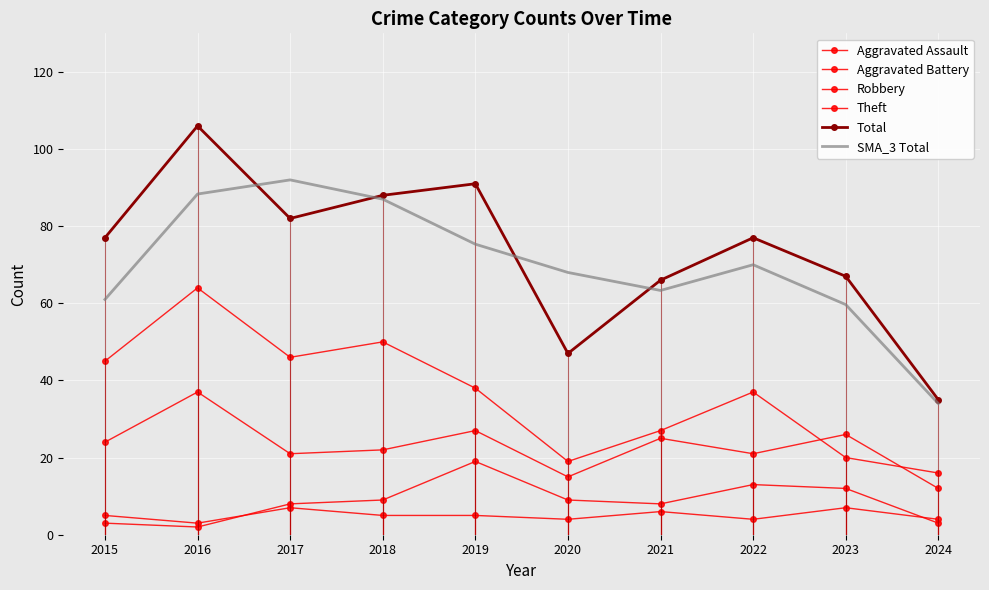

Reading left to right, transcribe all the data shown in this chart.

Aggravated Assault: 5.0	3.0	7.0	5.0	5.0	4.0	6.0	4.0	7.0	4.0
Aggravated Battery: 3.0	2.0	8.0	9.0	19.0	9.0	8.0	13.0	12.0	3.0
Robbery: 24.0	37.0	21.0	22.0	27.0	15.0	25.0	21.0	26.0	12.0
Theft: 45.0	64.0	46.0	50.0	38.0	19.0	27.0	37.0	20.0	16.0
Total: 77.0	106.0	82.0	88.0	91.0	47.0	66.0	77.0	67.0	35.0
SMA_3 Total: 61.0	88.3	92.0	87.0	75.3	68.0	63.3	70.0	59.7	34.0